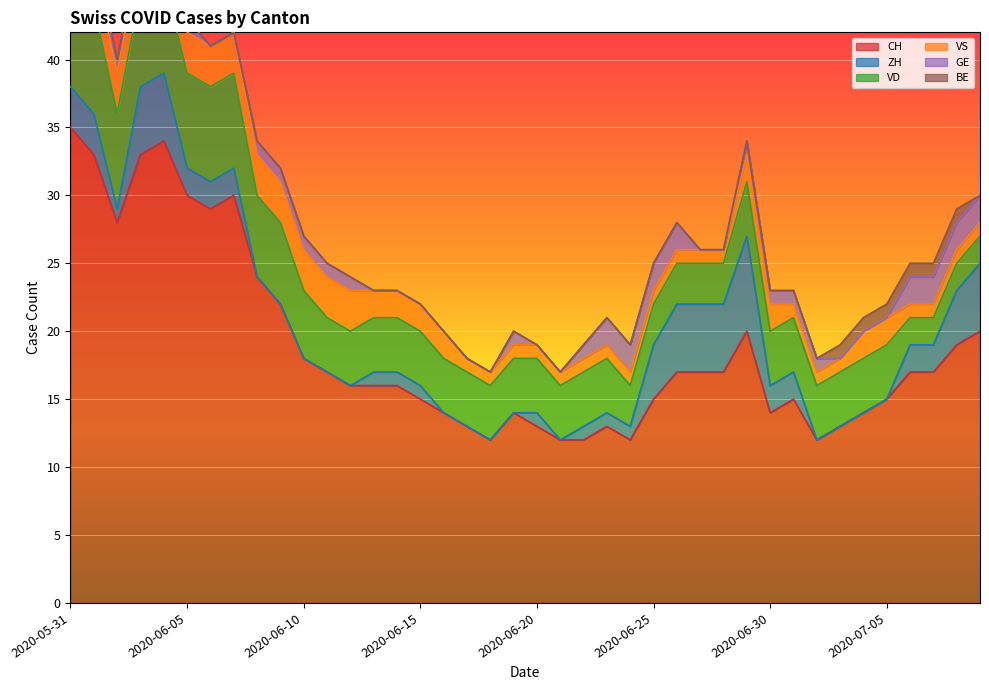

At which label does CH reach its peak?

2020-05-31